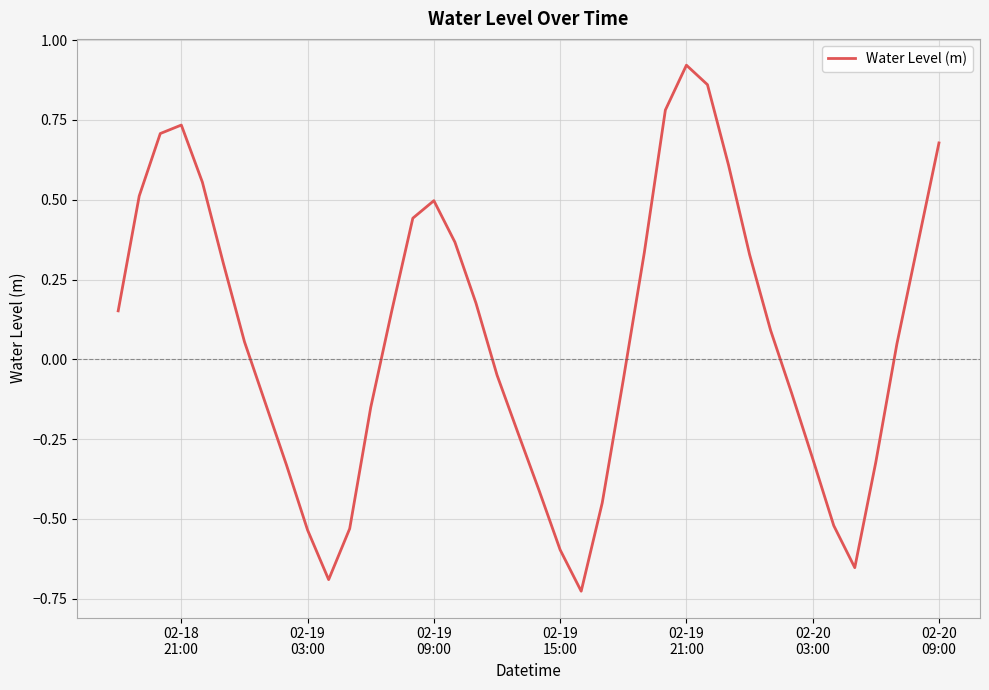

What is the difference between the maximum and minimum values?

1.6